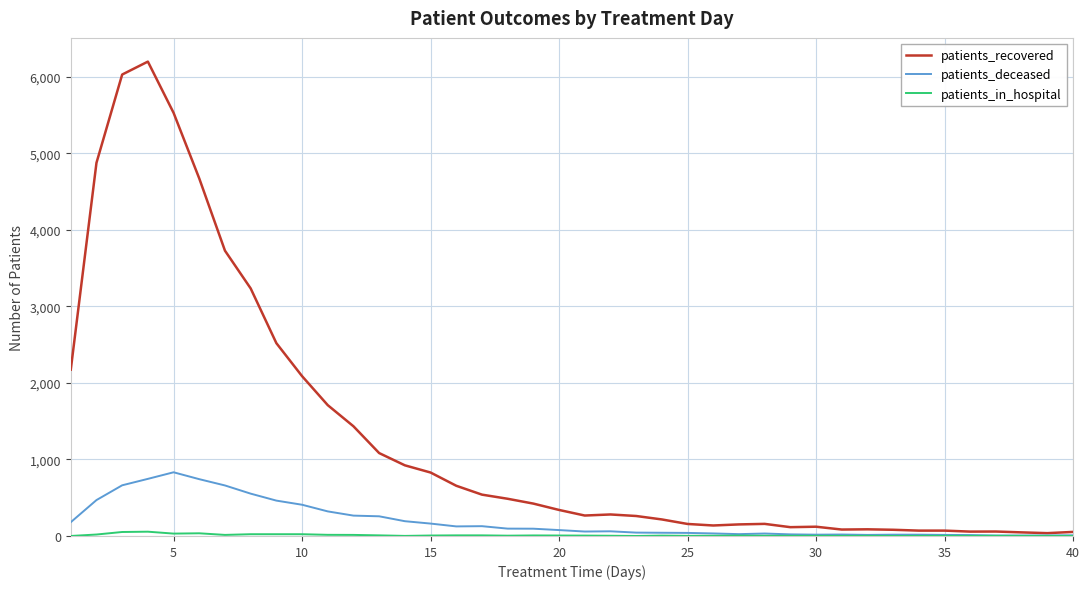

Which series has the widest spread of values?

patients_recovered